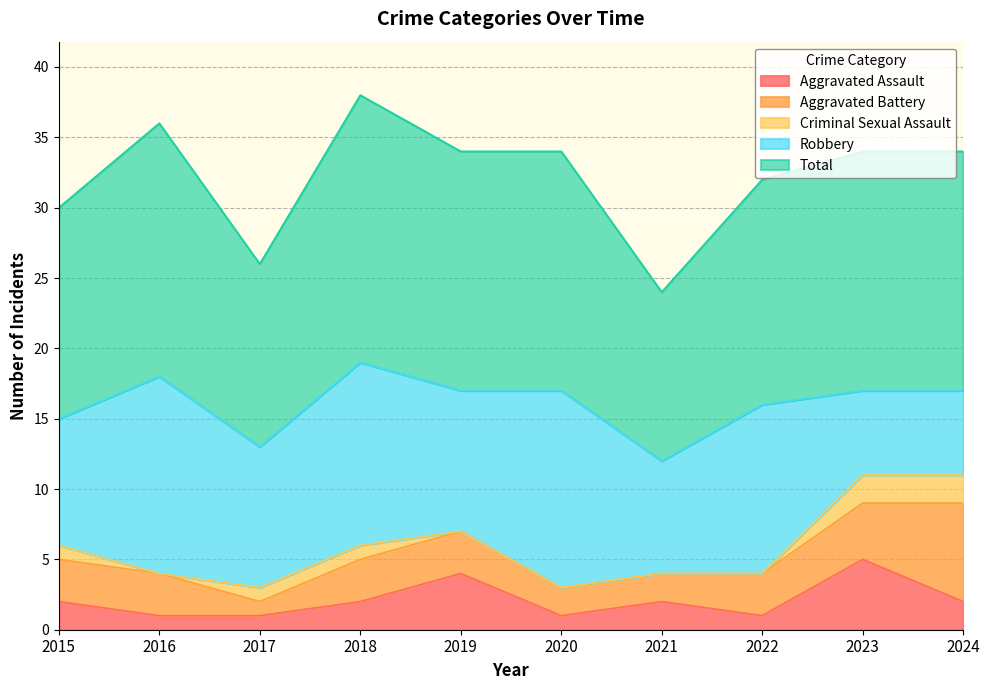

What is the difference between the second highest and second lowest values in the Criminal Sexual Assault series?

2